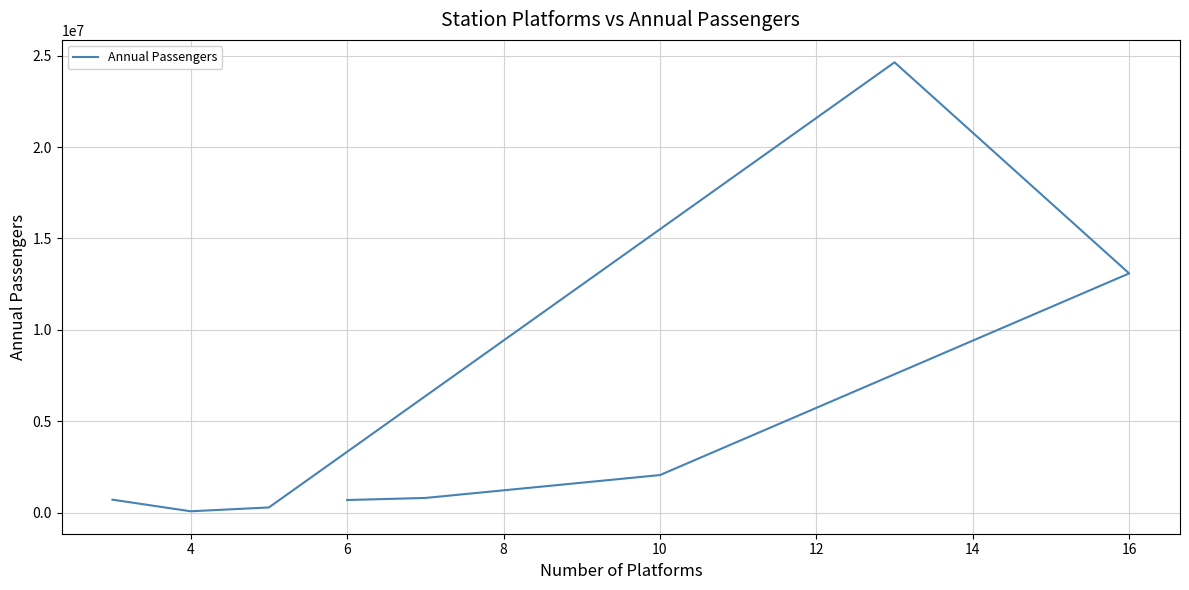

What is the change in value from 4 to 8?

+12288849